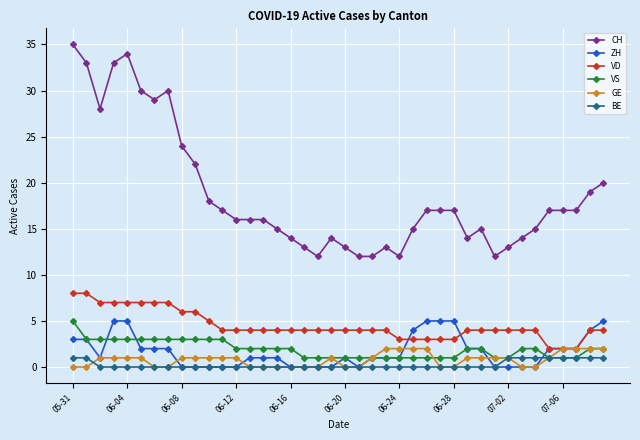

At how many categories does at least one series exceed 4?

40